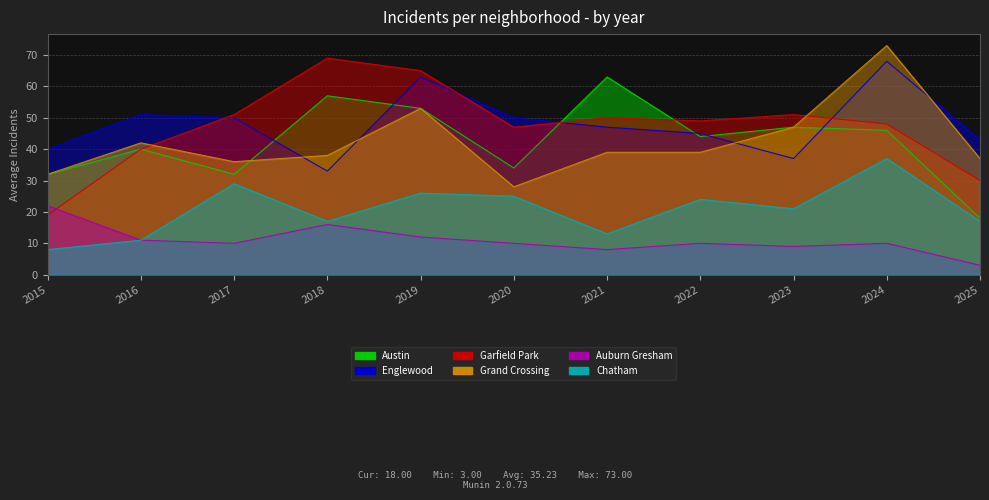

At which category does the chart reach its peak across all series?

2024